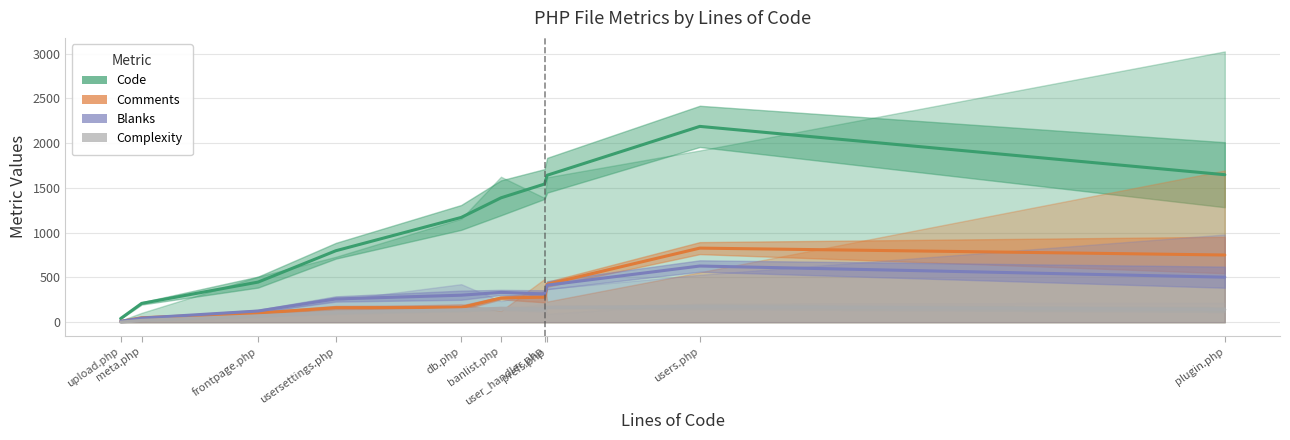

True or false: Code has a value of 2187.7 at users.php.

True